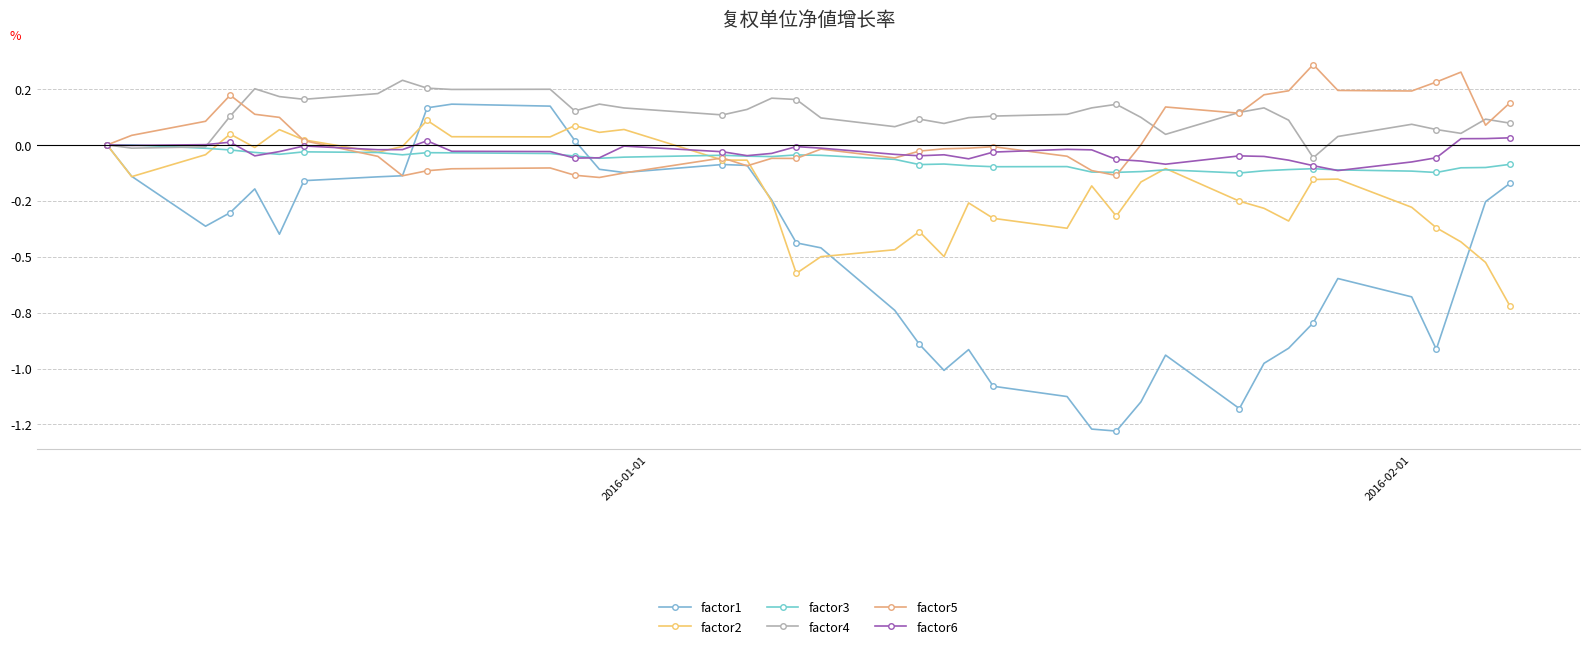

What is the difference between the second highest and minimum values in the factor3 series?

0.1